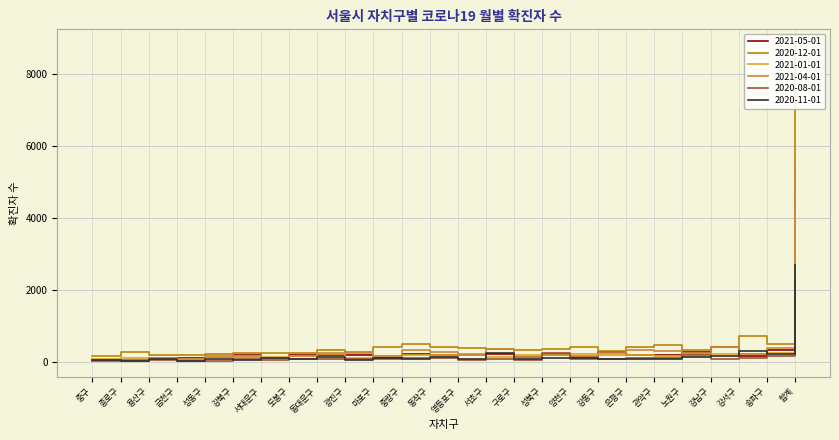

Rank the series by their maximum value, from lowest to highest.

2020-08-01, 2020-11-01, 2021-01-01, 2021-05-01, 2021-04-01, 2020-12-01